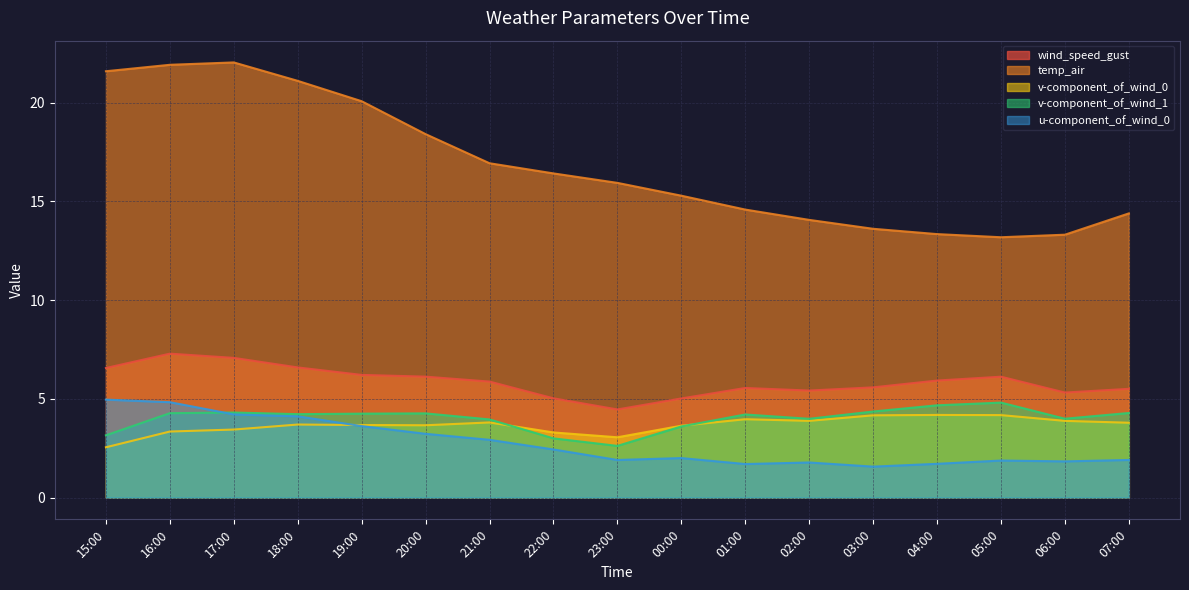

Count the number of data series in this chart.

5